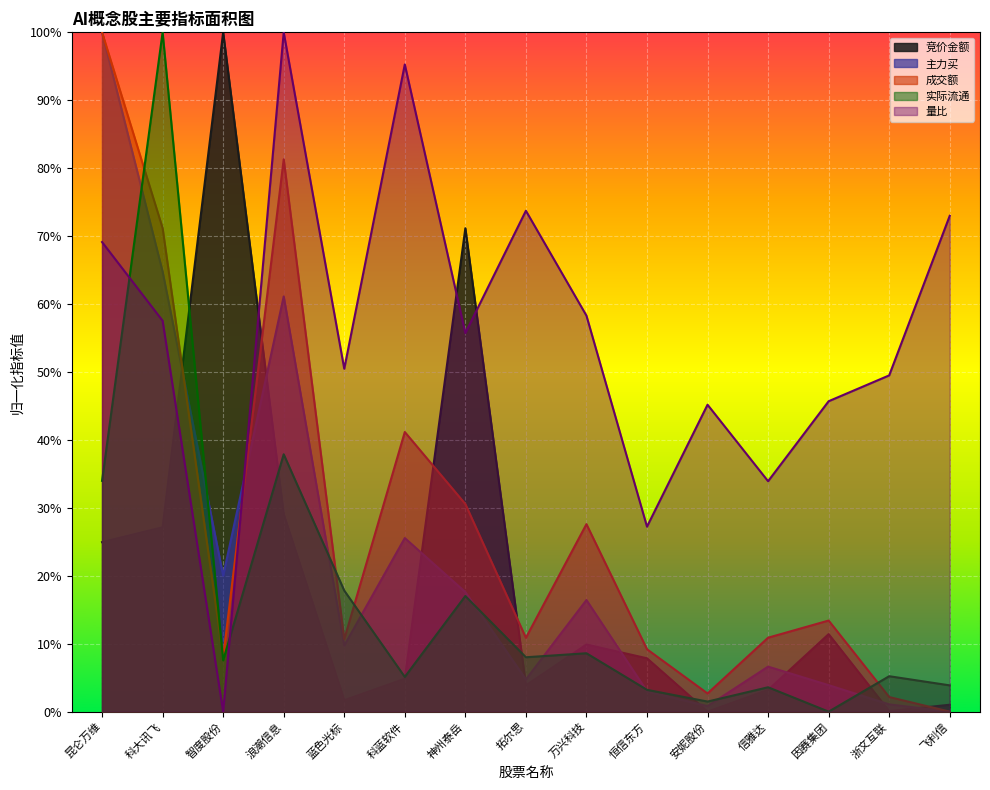

The 主力买 series shows 0.2 at 神州泰岳. True or false?

True